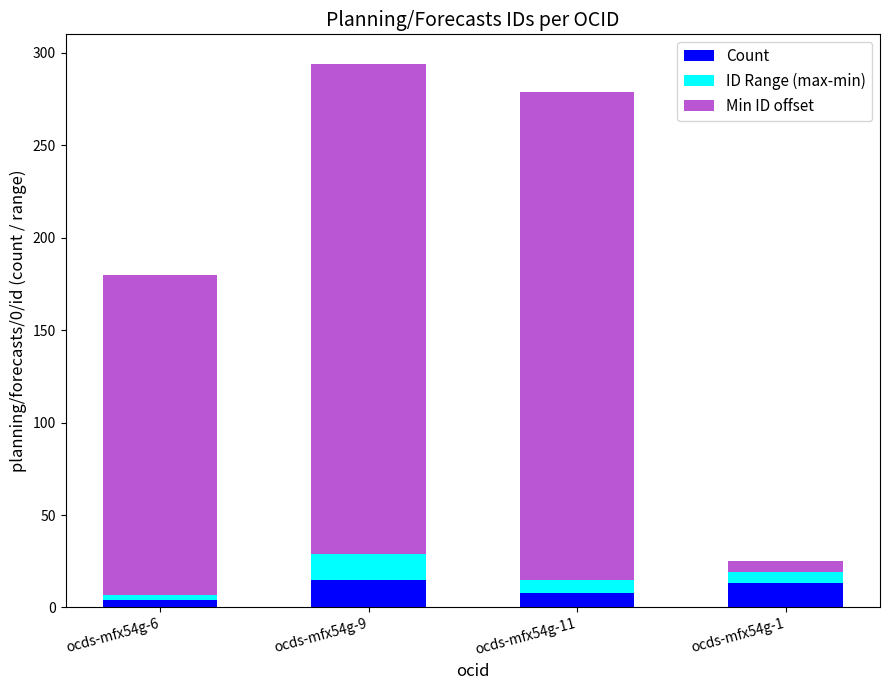

Rank the series at ocds-mfx54g-1 from lowest to highest value.

Min ID offset, ID Range (max-min), Count